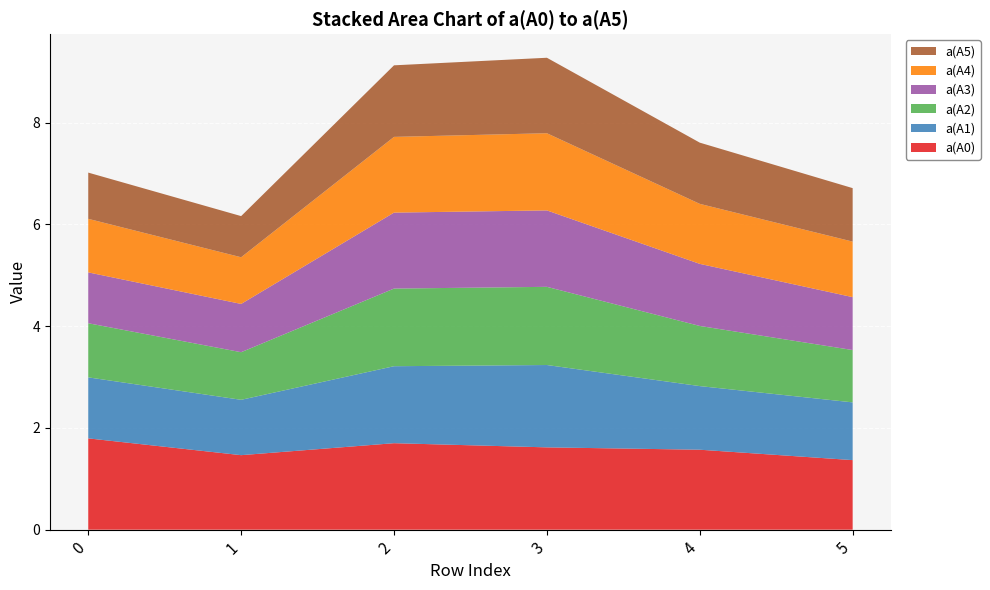

Reading left to right, list all the values displayed in this chart.

a(A0): 1.8	1.5	1.7	1.6	1.6	1.4
a(A1): 1.2	1.1	1.5	1.6	1.3	1.1
a(A2): 1.1	0.9	1.5	1.5	1.2	1.0
a(A3): 1.0	0.9	1.5	1.5	1.2	1.0
a(A4): 1.1	0.9	1.5	1.5	1.2	1.1
a(A5): 0.9	0.8	1.4	1.5	1.2	1.1